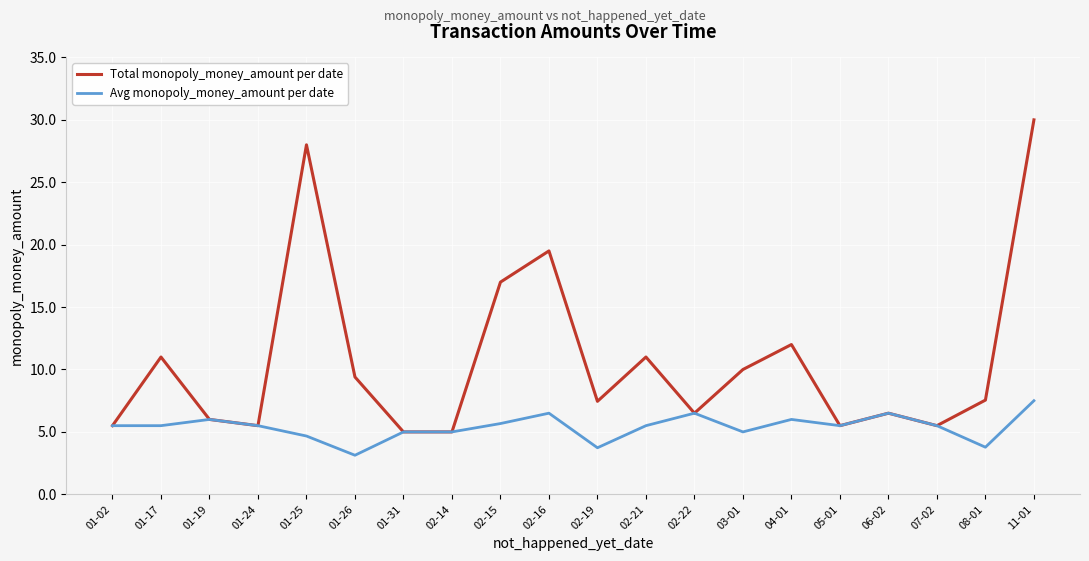

What is the difference between the second highest and second lowest values in the Total monopoly_money_amount per date series?

23.0